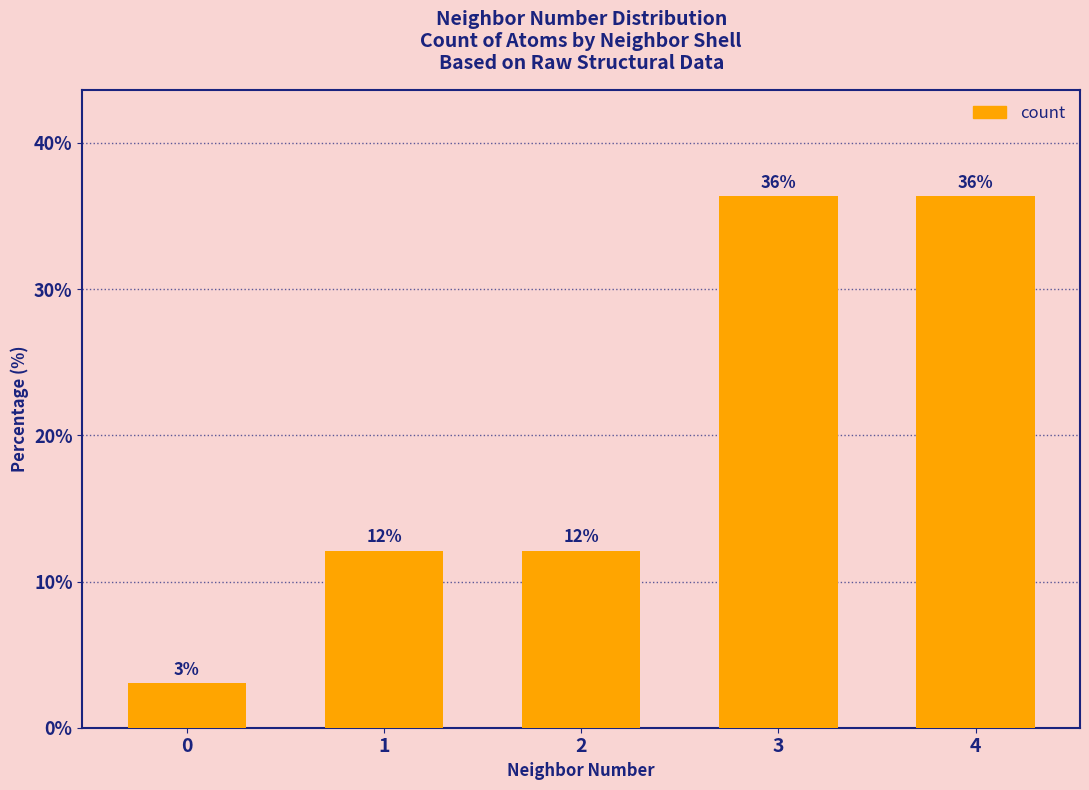

At which label does the data first exceed 12?

1